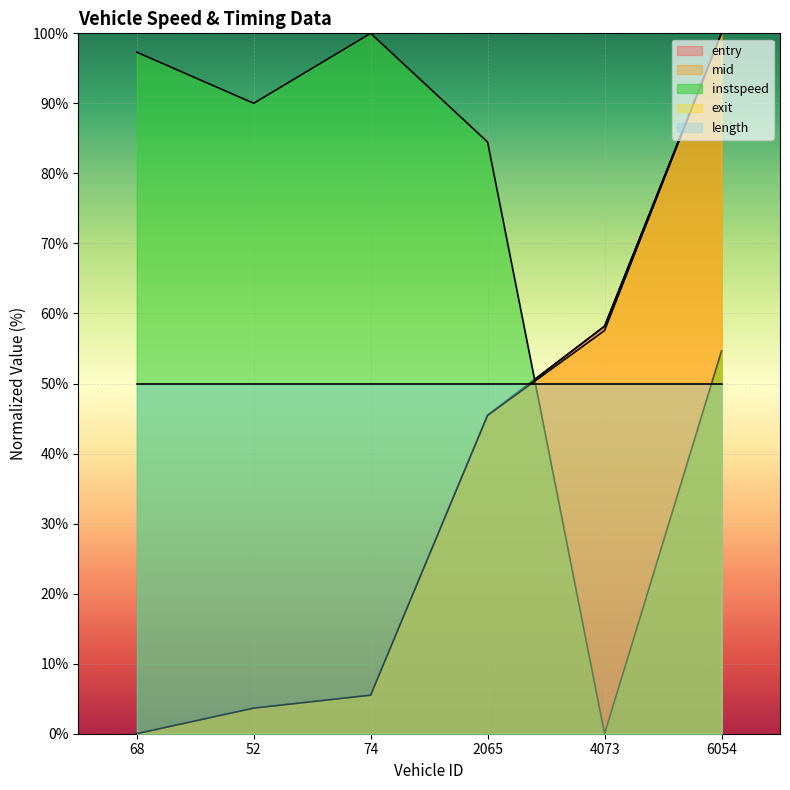

True or false: exit has more than 1 points higher than both neighbors.

False